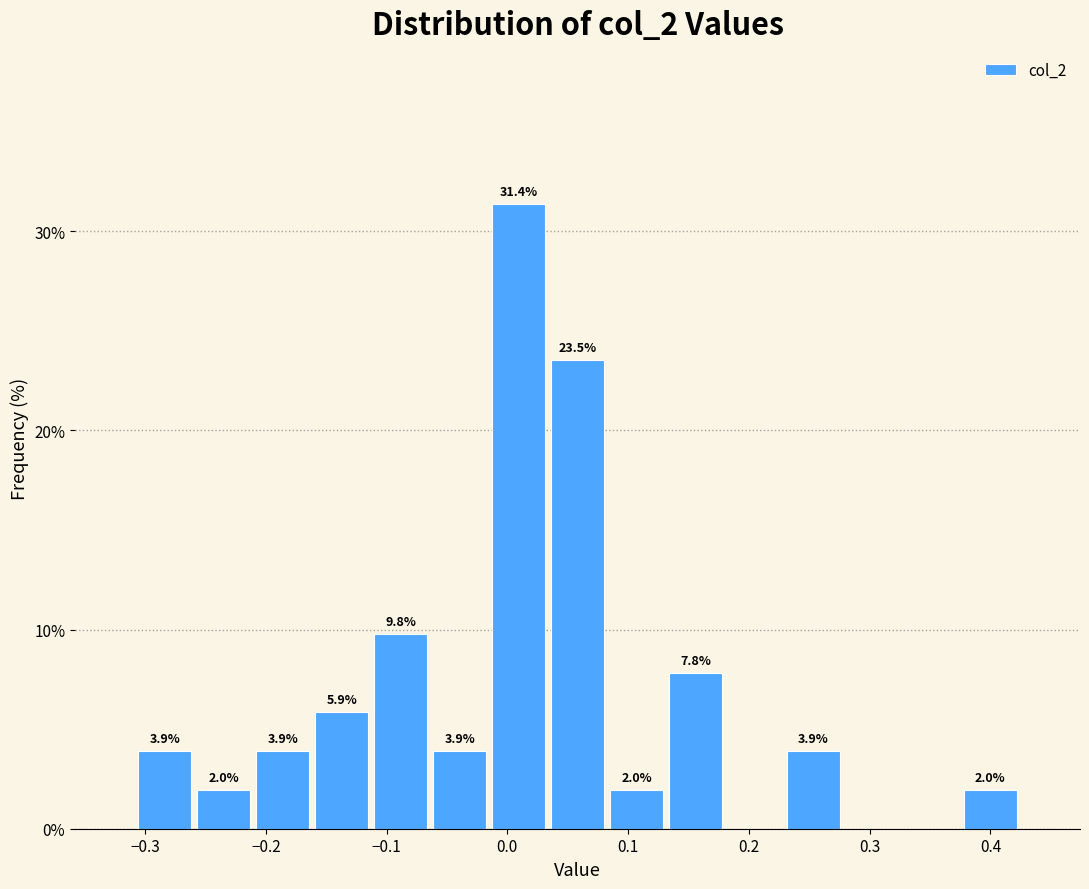

Which range on the x-axis has the tallest bar?

-0.02 to 0.03